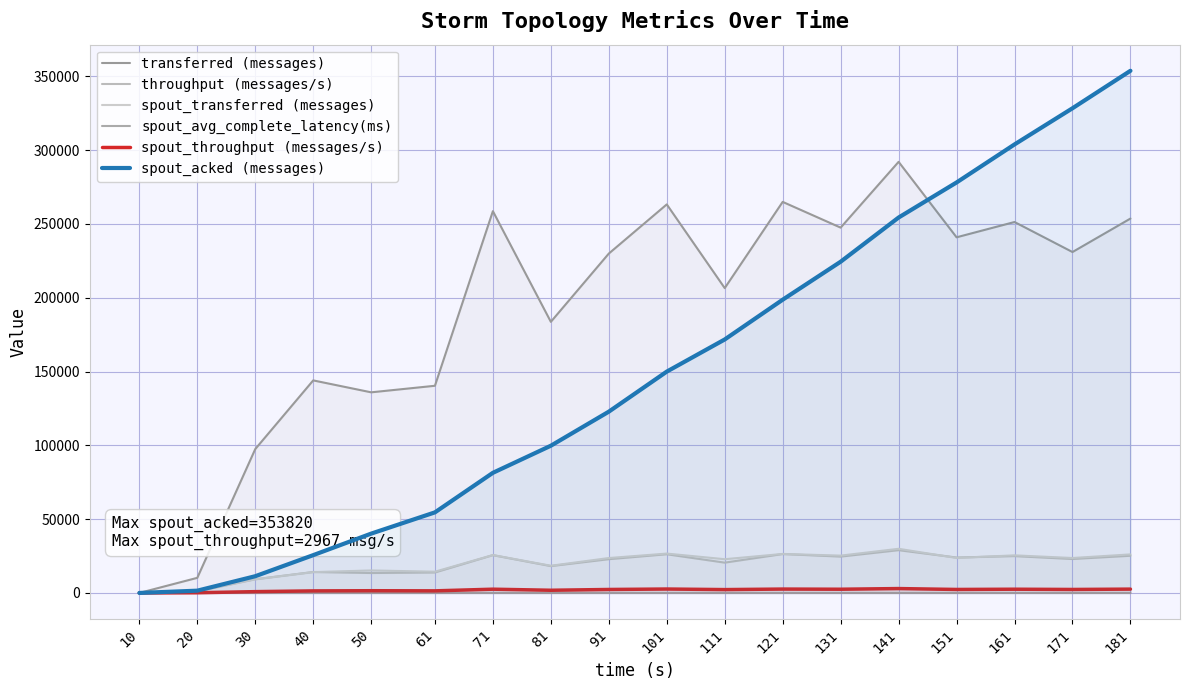

Reading left to right, transcribe all the data shown in this chart.

transferred (messages): 10=0.0	20=10240.0	30=97480.0	40=144020.0	50=135940.0	61=140380.0	71=258680.0	81=183700.0	91=229960.0	101=263280.0	111=206560.0	121=264980.0	131=247540.0	141=292120.0	151=240980.0	161=251340.0	171=231000.0	181=253680.0
throughput (messages/s): 10=0.0	20=1010.0	30=9280.0	40=14200.0	50=13498.0	61=13861.0	71=25616.0	81=18188.0	91=22877.0	101=26223.0	111=20534.0	121=26363.0	131=24635.0	141=28977.0	151=24016.0	161=24961.0	171=23005.0	181=25196.0
spout_transferred (messages): 10=0.0	20=1460.0	30=9260.0	40=14120.0	50=15240.0	61=14400.0	71=25680.0	81=18440.0	91=23660.0	101=26680.0	111=22860.0	121=26440.0	131=25300.0	141=29920.0	151=23720.0	161=25480.0	171=23680.0	181=26120.0
spout_avg_complete_latency(ms): 10=0.0	20=18.2	30=12.1	40=9.5	50=8.1	61=7.9	71=6.6	81=6.3	91=5.9	101=5.6	111=5.3	121=5.1	131=5.0	141=4.8	151=4.7	161=4.6	171=4.6	181=4.5
spout_throughput (messages/s): 10=0.0	20=144.0	30=881.0	40=1392.0	50=1513.0	61=1421.0	71=2543.0	81=1825.0	91=2353.0	101=2657.0	111=2272.0	121=2630.0	131=2517.0	141=2967.0	151=2363.0	161=2530.0	171=2358.0	181=2594.0
spout_acked (messages): 10=0.0	20=1540.0	30=11340.0	40=25620.0	50=40200.0	61=54600.0	71=81400.0	81=99760.0	91=122840.0	101=149980.0	111=171760.0	121=198700.0	131=224440.0	141=254380.0	151=278140.0	161=303920.0	171=328420.0	181=353820.0